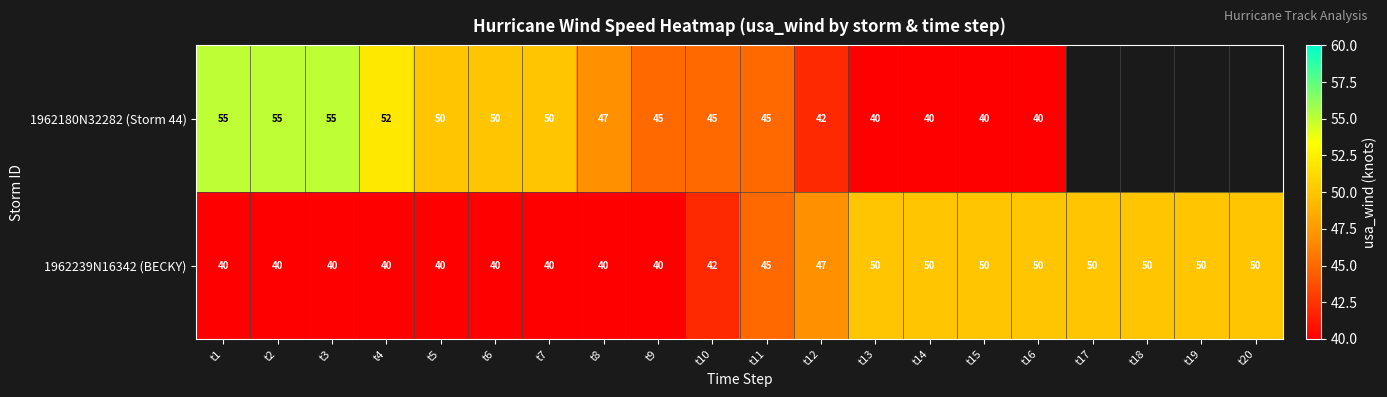

Rank the series at t15 from highest to lowest value.

1962239N16342 (BECKY), 1962180N32282 (Storm 44)